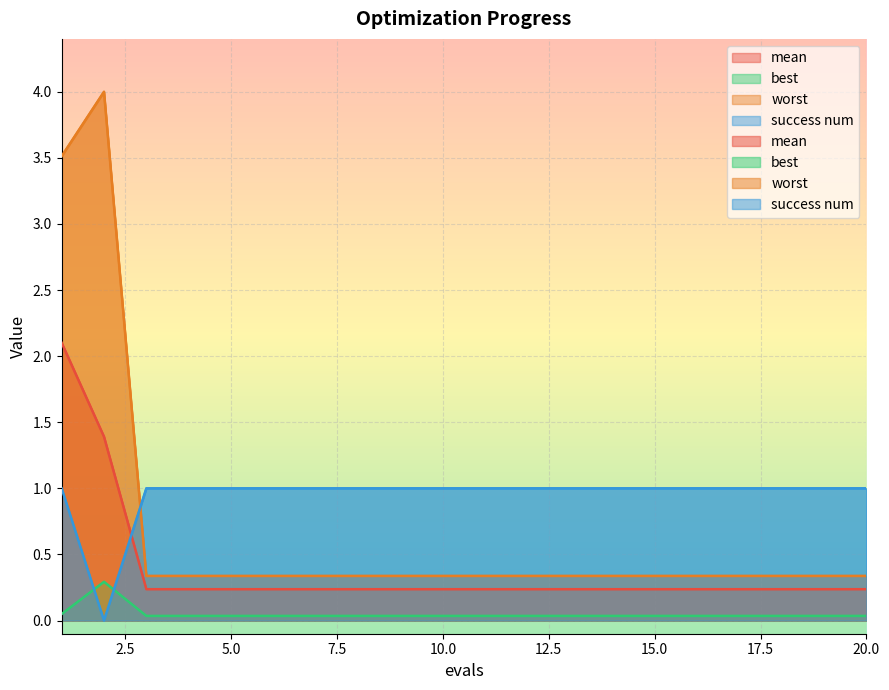

Rank the series by their average value, from highest to lowest.

success num, worst, mean, best